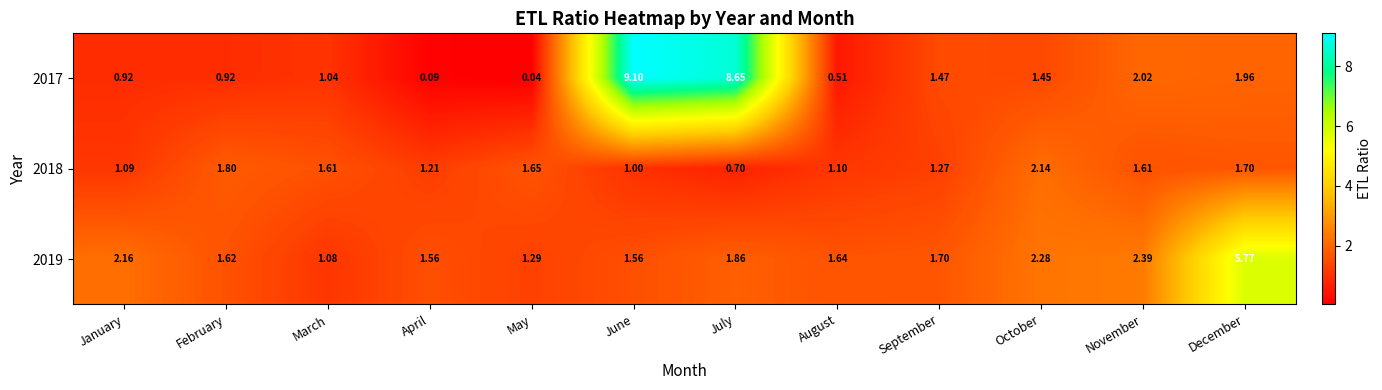

At how many categories does at least one series exceed 1?

12